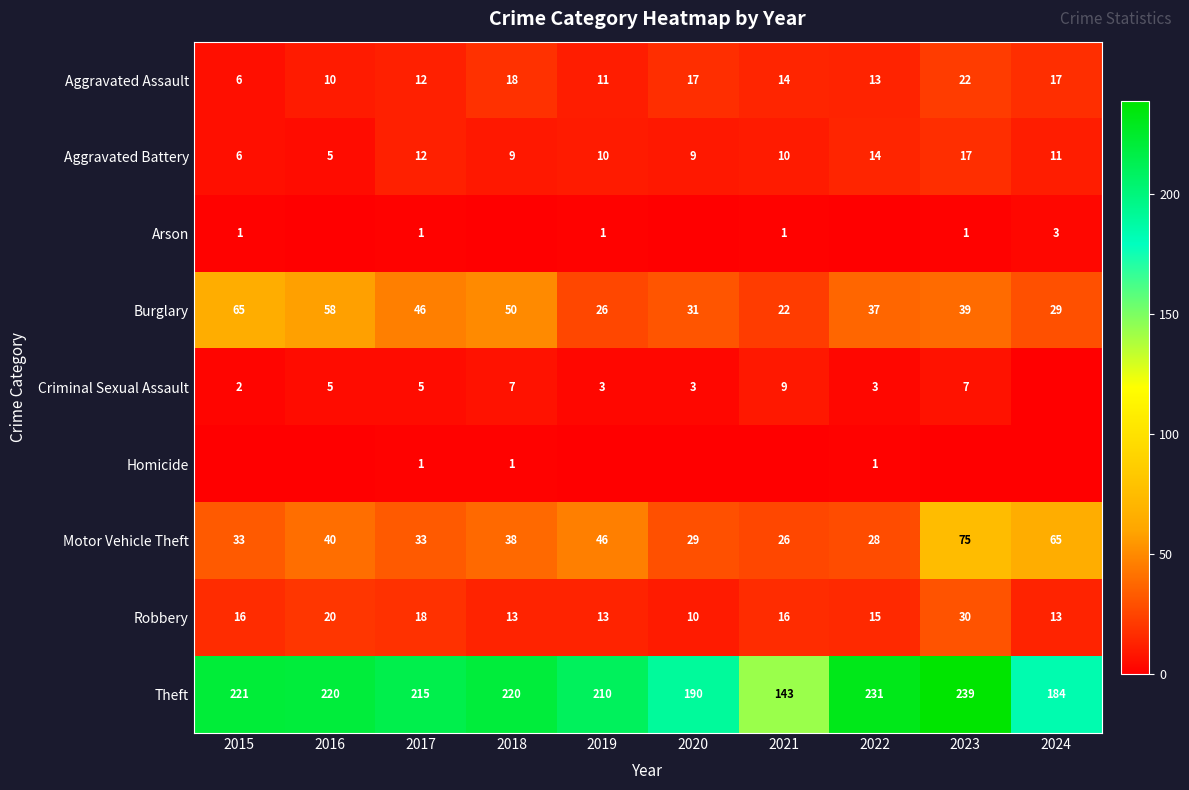

How many distinct data groups are displayed?

9